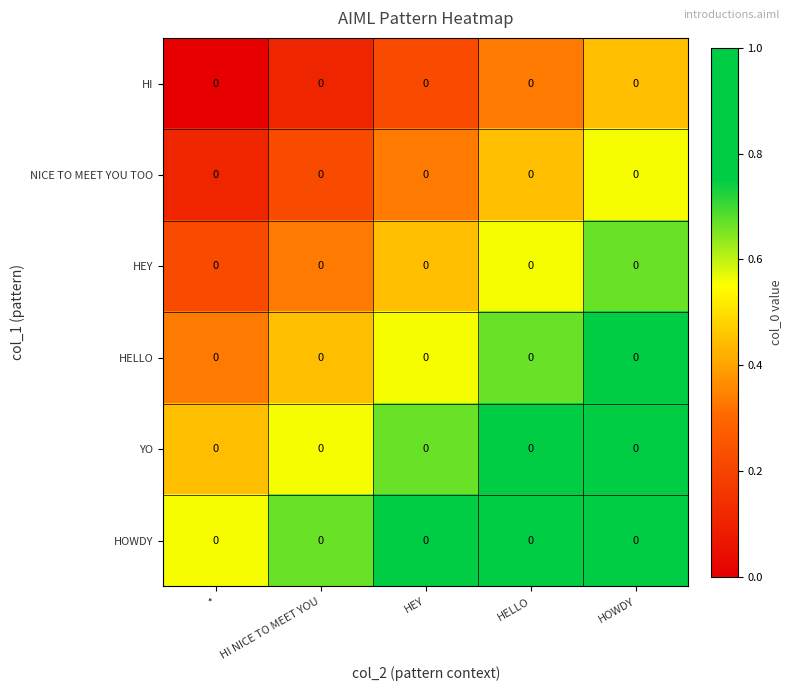

Count the number of data series in this chart.

6